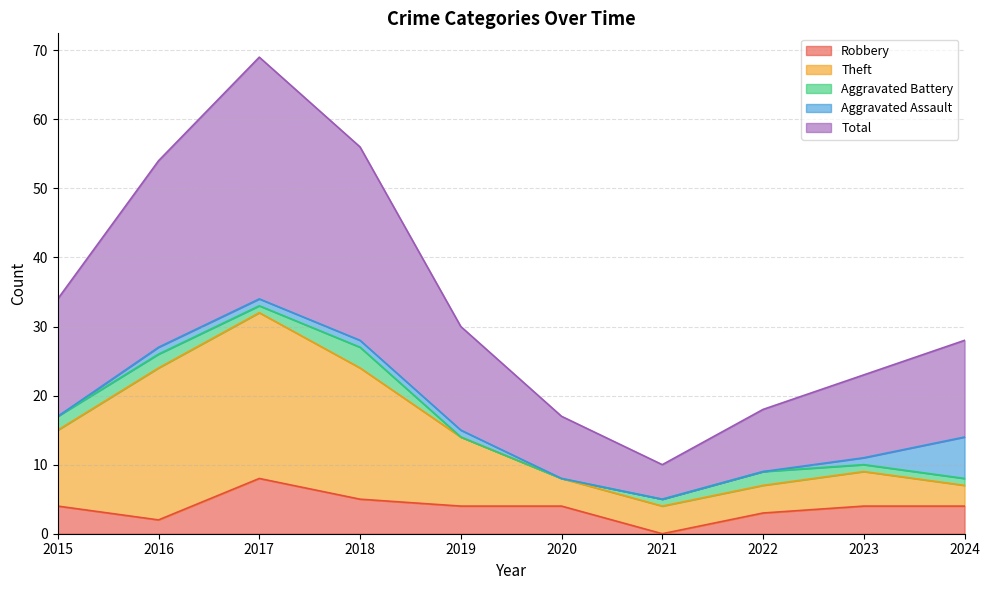

Between 2019 and 2023, which series saw the biggest shift?

Total